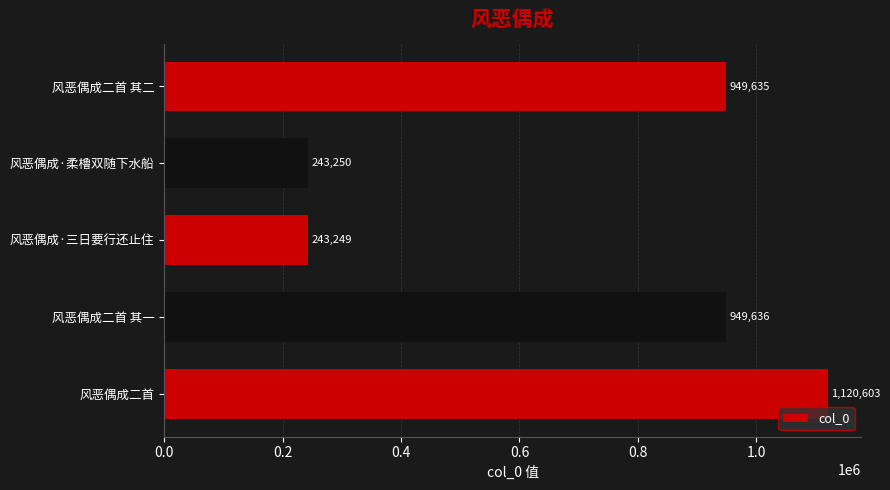

What is the smallest value displayed?

243249